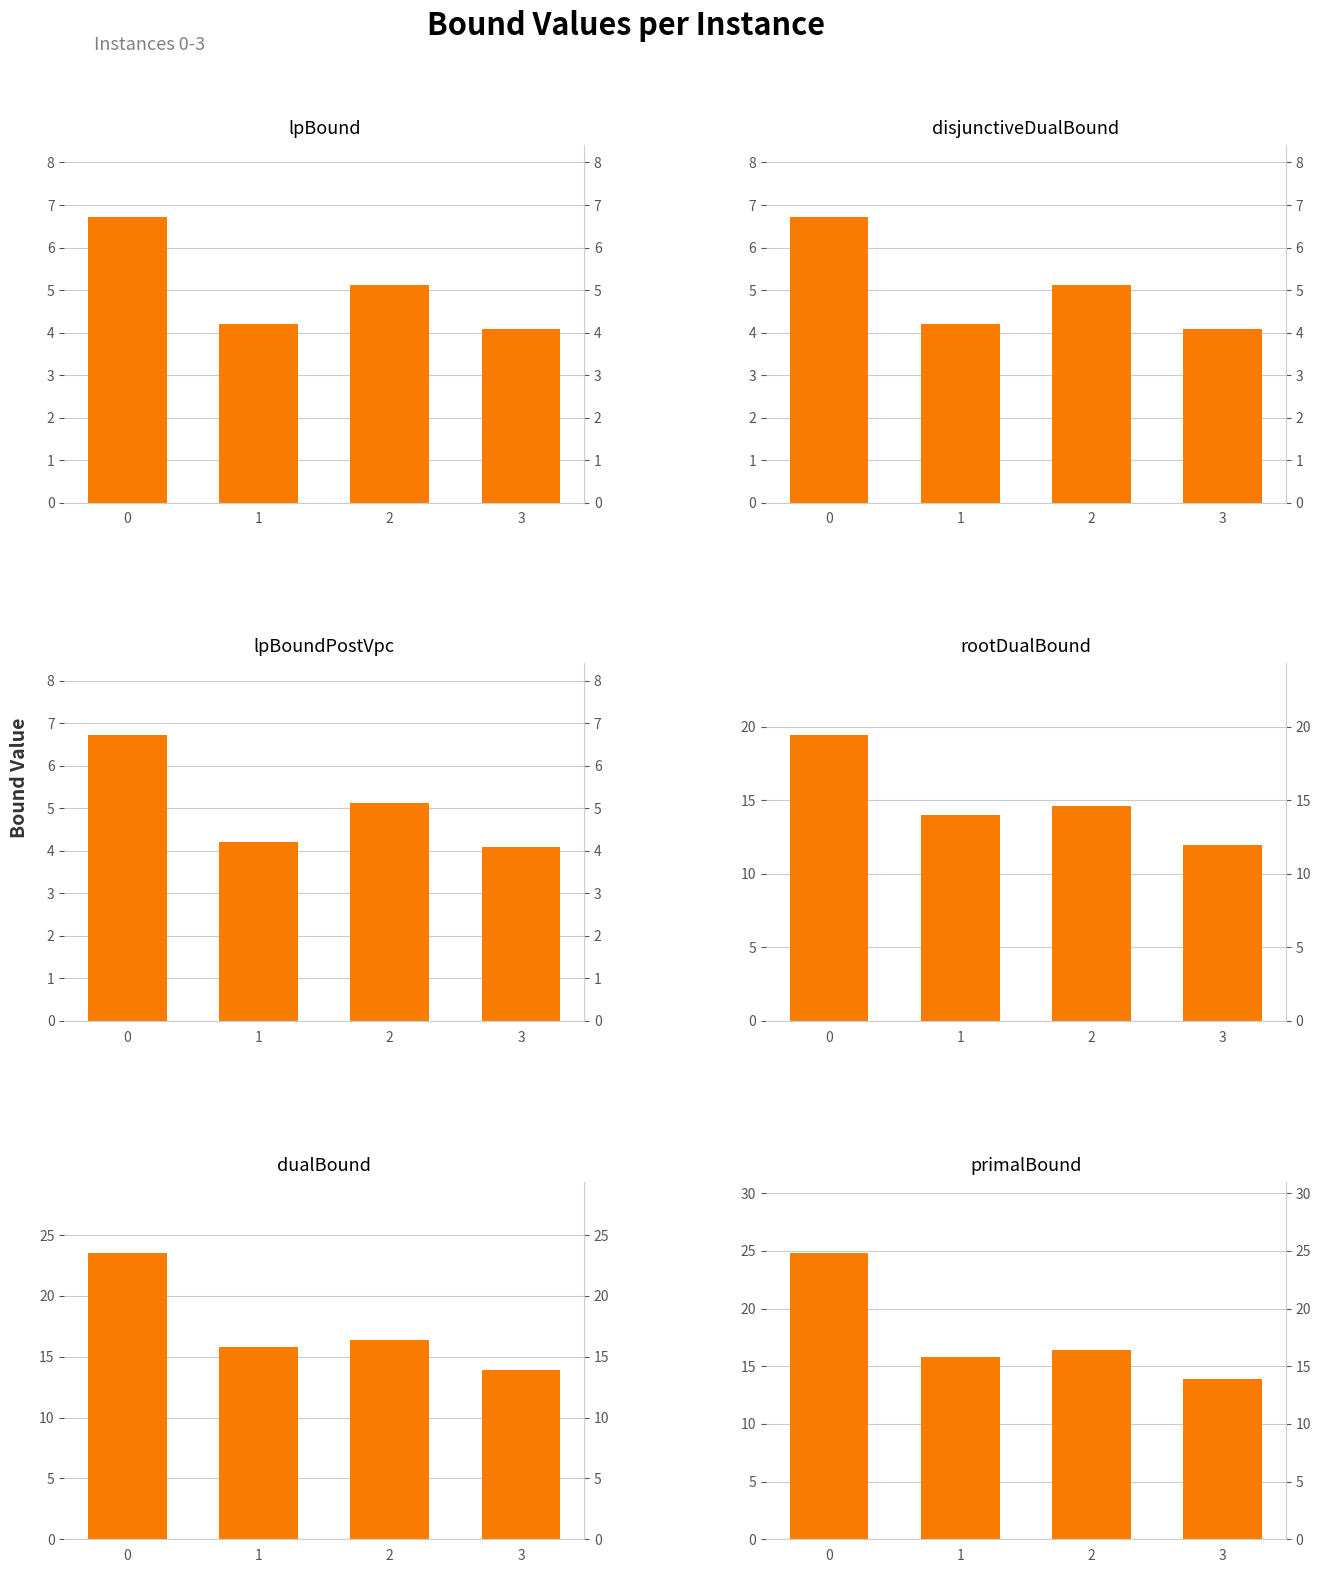

What is the greatest value displayed?

24.8